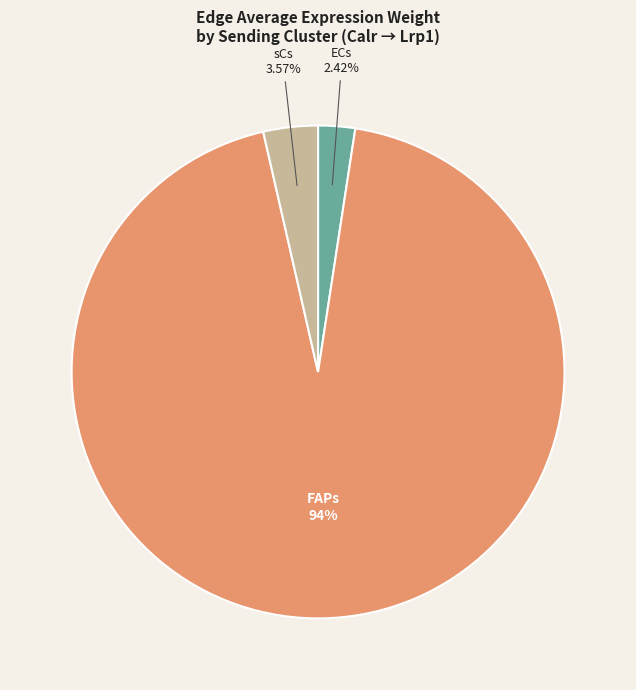

Is there any slice that represents more than half of the pie?

Yes